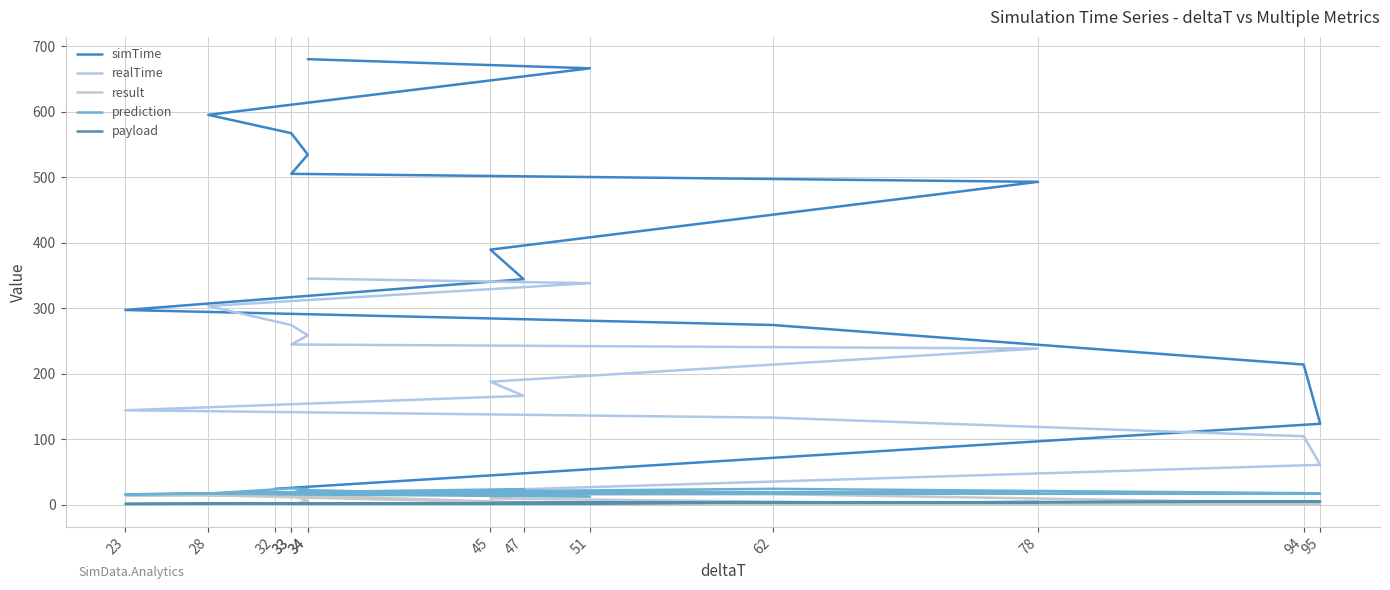

Rank the series by their maximum value, from lowest to highest.

payload, result, prediction, realTime, simTime